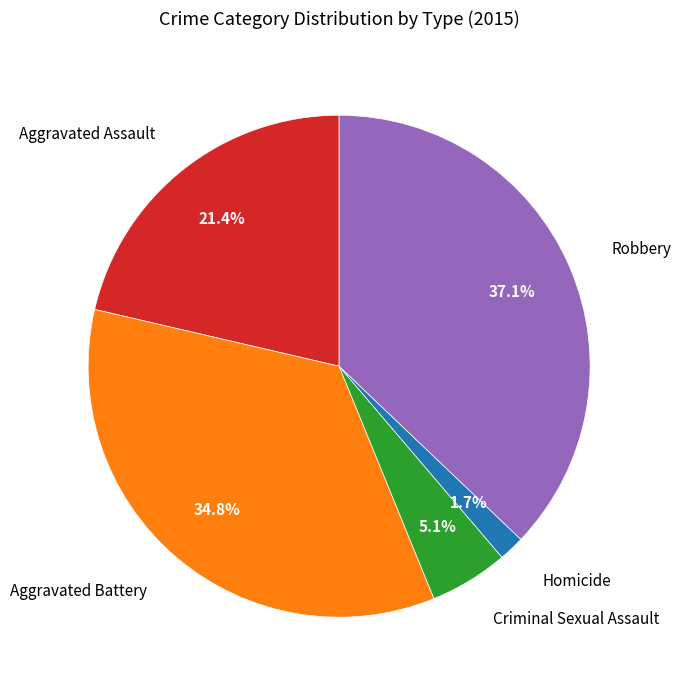

Does any single category account for the majority?

No